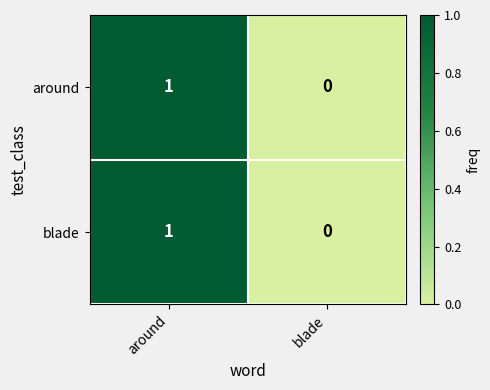

List the labels in order of blade value, smallest first.

blade, around